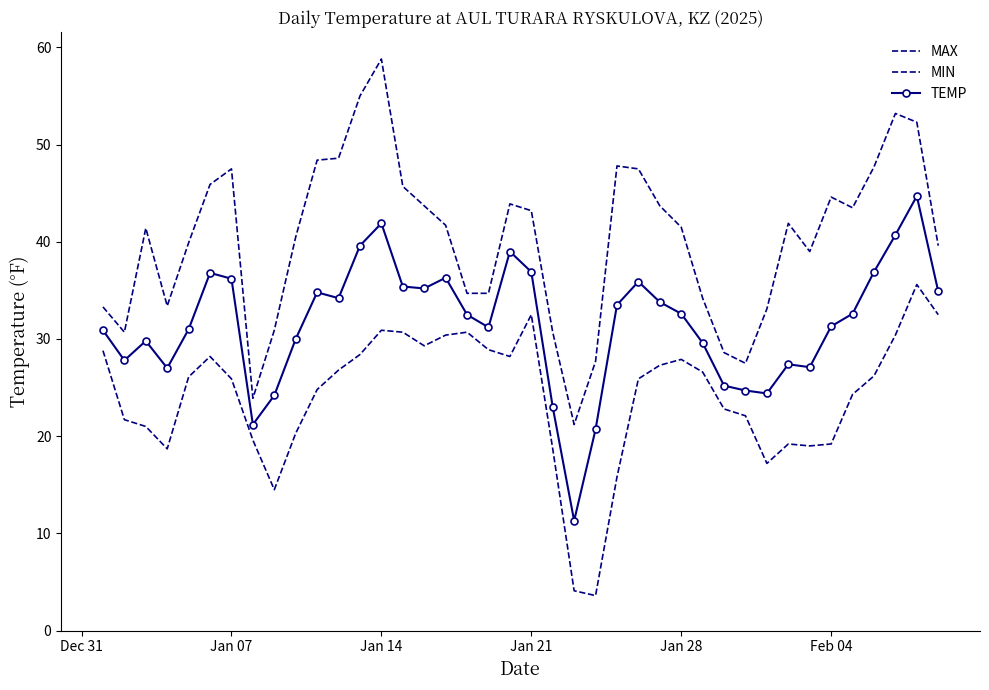

Reading left to right, transcribe all the data shown in this chart.

MAX: 33.3	30.7	41.4	33.4	39.9	45.9	47.5	23.9	30.9	40.5	48.4	48.6	55.0	58.8	45.7	43.7	41.7	34.7	34.7	43.9	43.2	30.7	21.2	27.7	47.8	47.5	43.7	41.5	34.2	28.6	27.5	33.1	41.9	39.0	44.6	43.5	47.7	53.2	52.3	39.6
MIN: 28.8	21.7	21.0	18.7	26.1	28.2	25.9	19.6	14.5	20.3	24.8	26.8	28.4	30.9	30.7	29.3	30.4	30.7	28.9	28.2	32.5	18.7	4.1	3.6	15.8	25.9	27.3	27.9	26.6	22.8	22.1	17.2	19.2	19.0	19.2	24.3	26.2	30.4	35.6	32.5
TEMP: 30.9	27.8	29.8	27.0	31.0	36.8	36.2	21.2	24.2	30.0	34.8	34.2	39.6	41.9	35.4	35.2	36.3	32.5	31.2	39.0	36.9	23.0	11.3	20.7	33.5	35.9	33.8	32.6	29.6	25.2	24.7	24.4	27.4	27.1	31.3	32.6	36.9	40.7	44.7	34.9